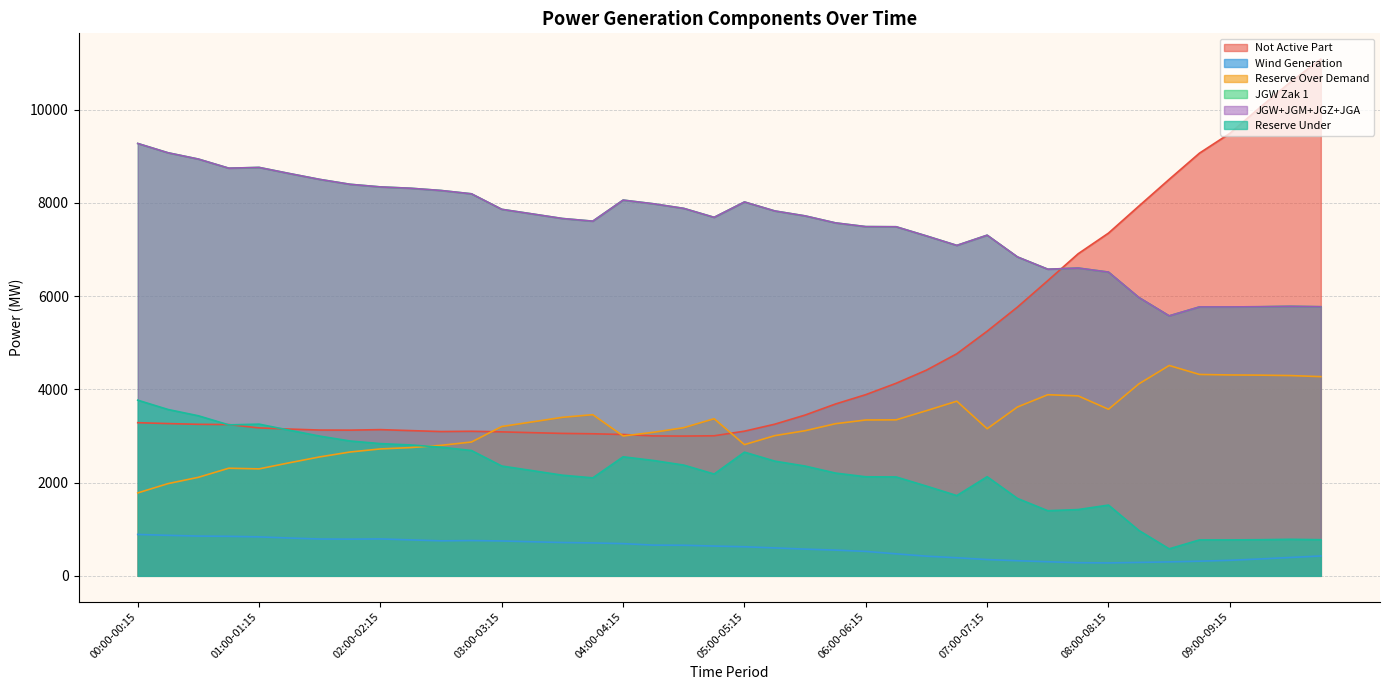

What is the value of the rez_over_demand point at the 10th from the left?

2752